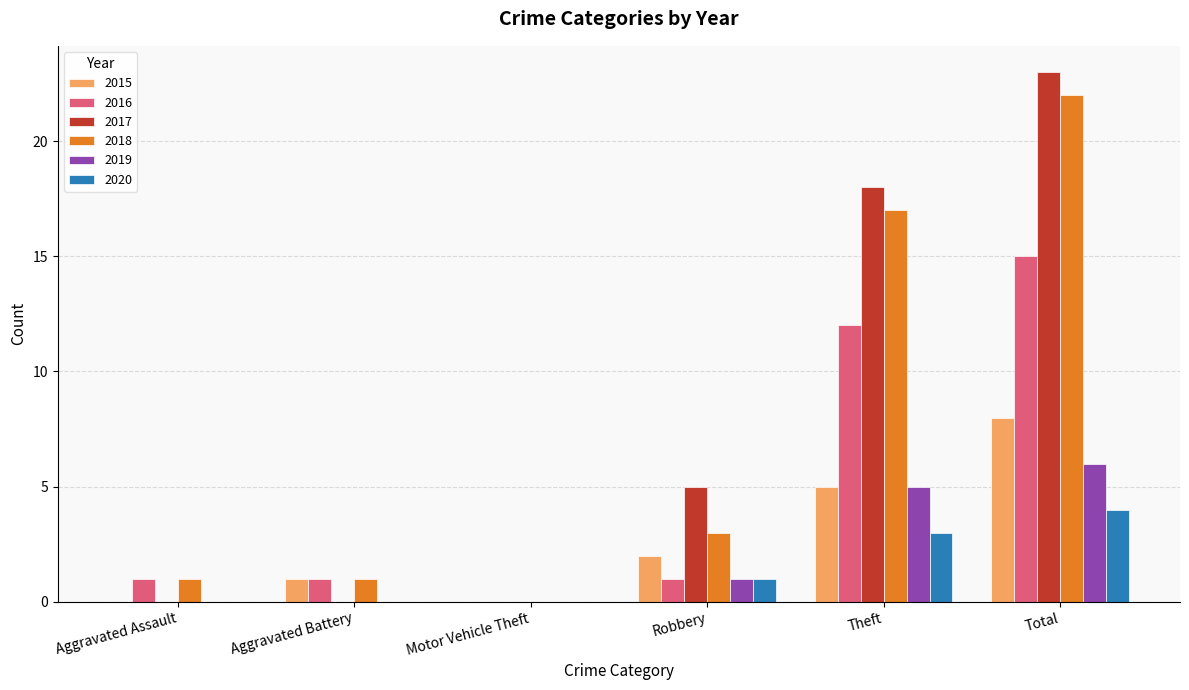

At which label is 2018 closest to 11?

Theft